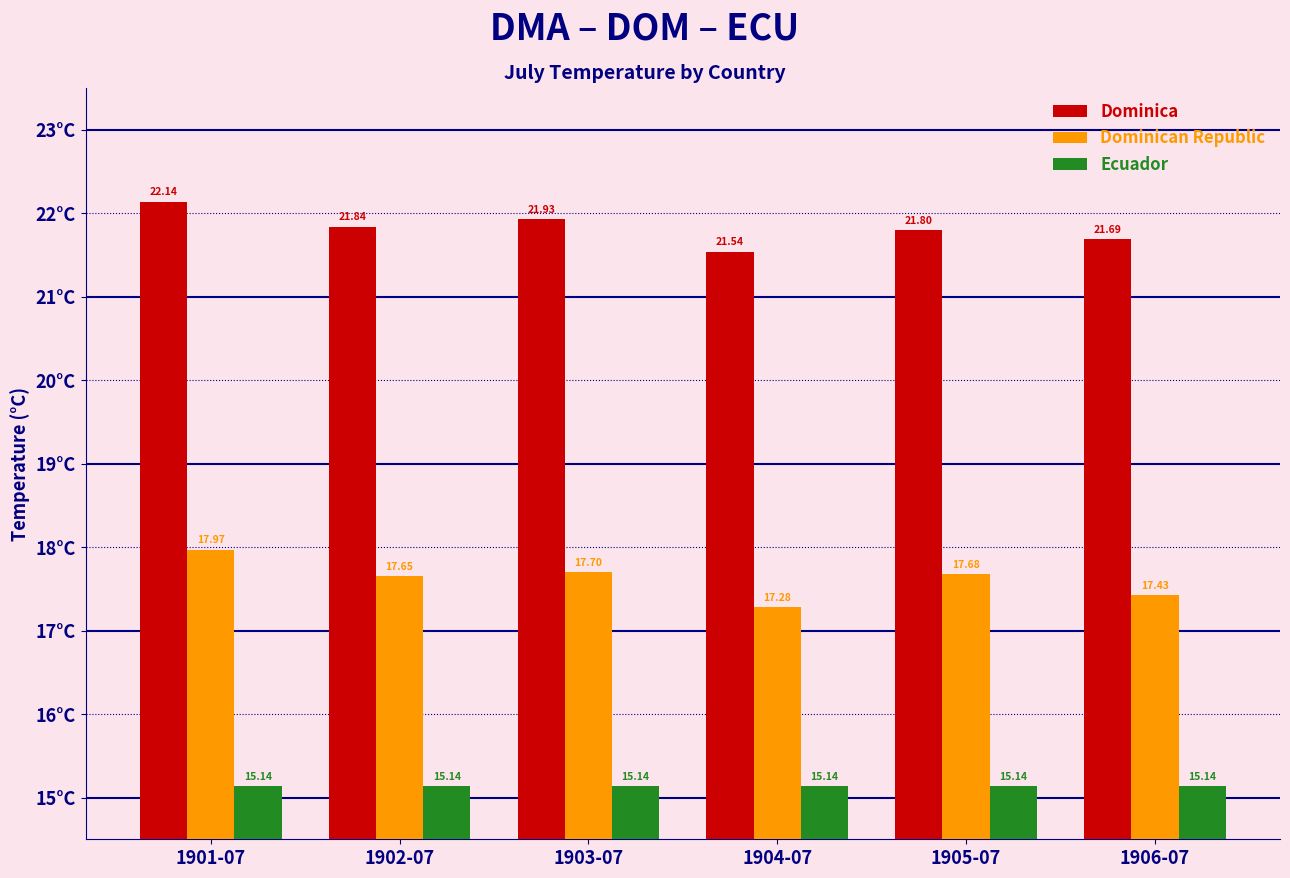

How many bars are there in each group?

3